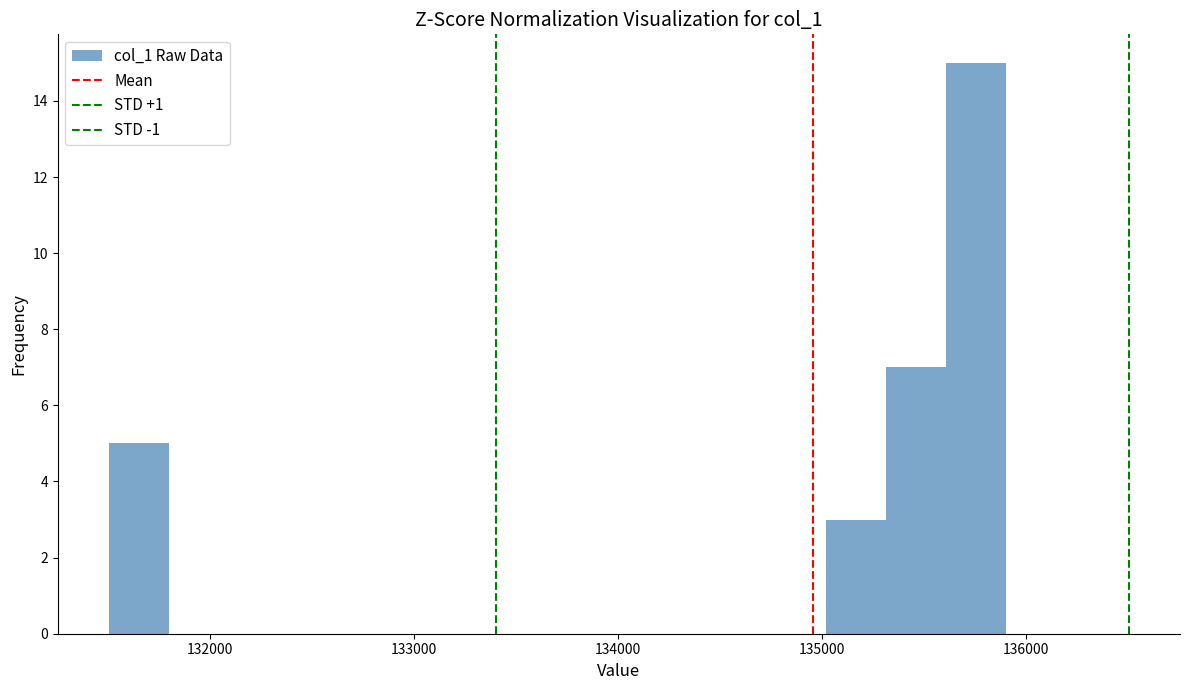

Read against the x-axis, roughly where is the centre of the tallest bar?

135800